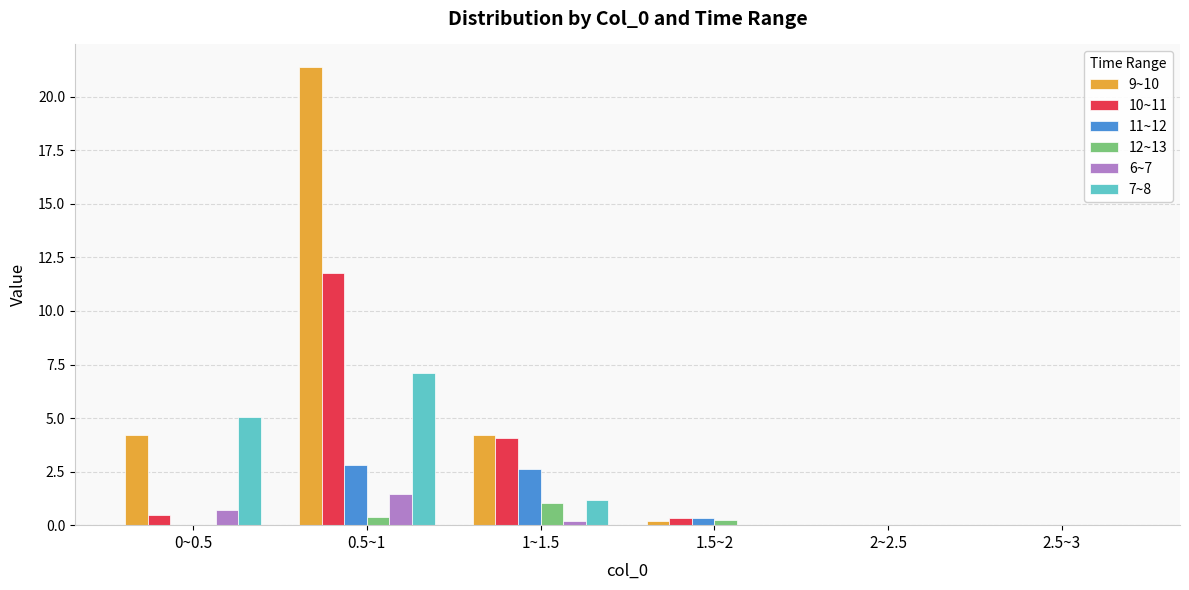

What is the maximum value for 12~13?

1.0